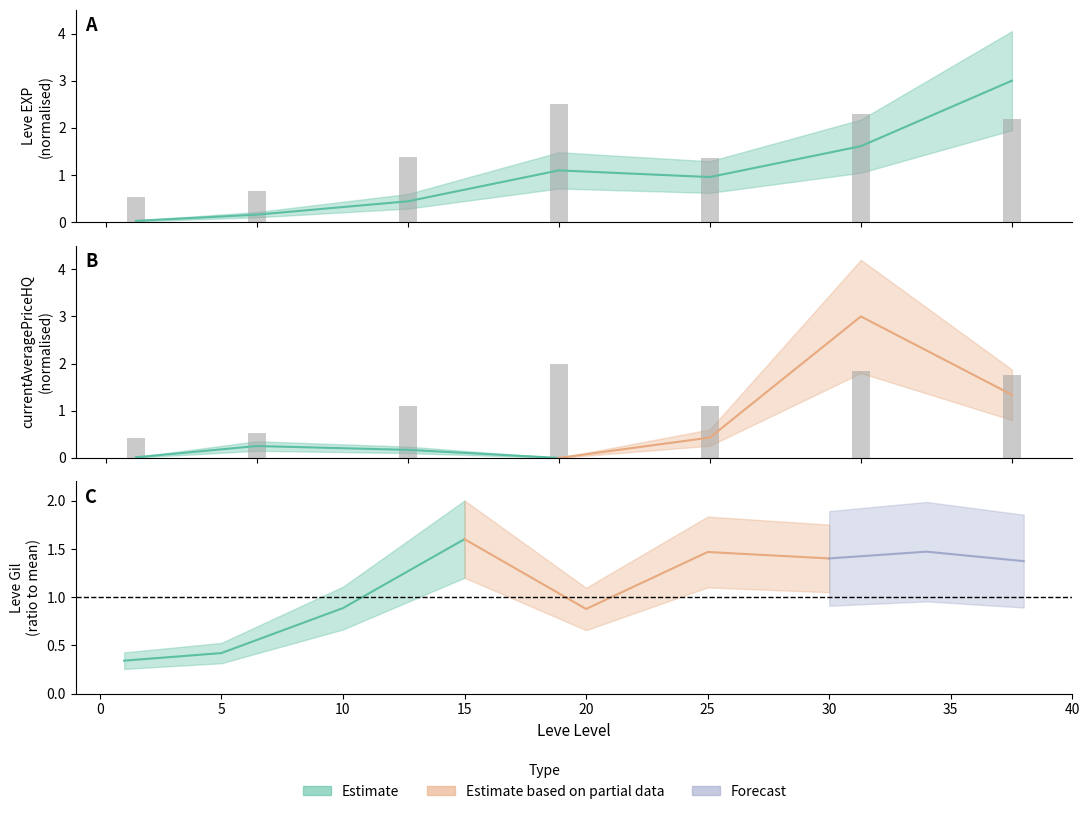

Are the bars horizontal?

No